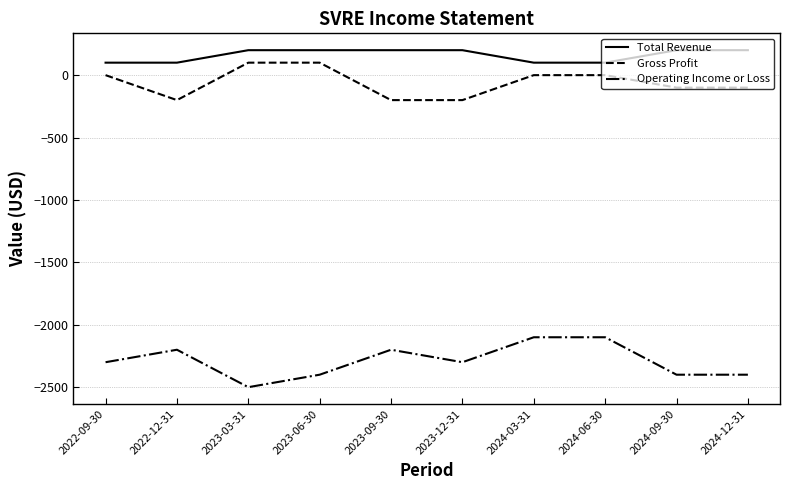

What position from the right is 2023-03-31?

8